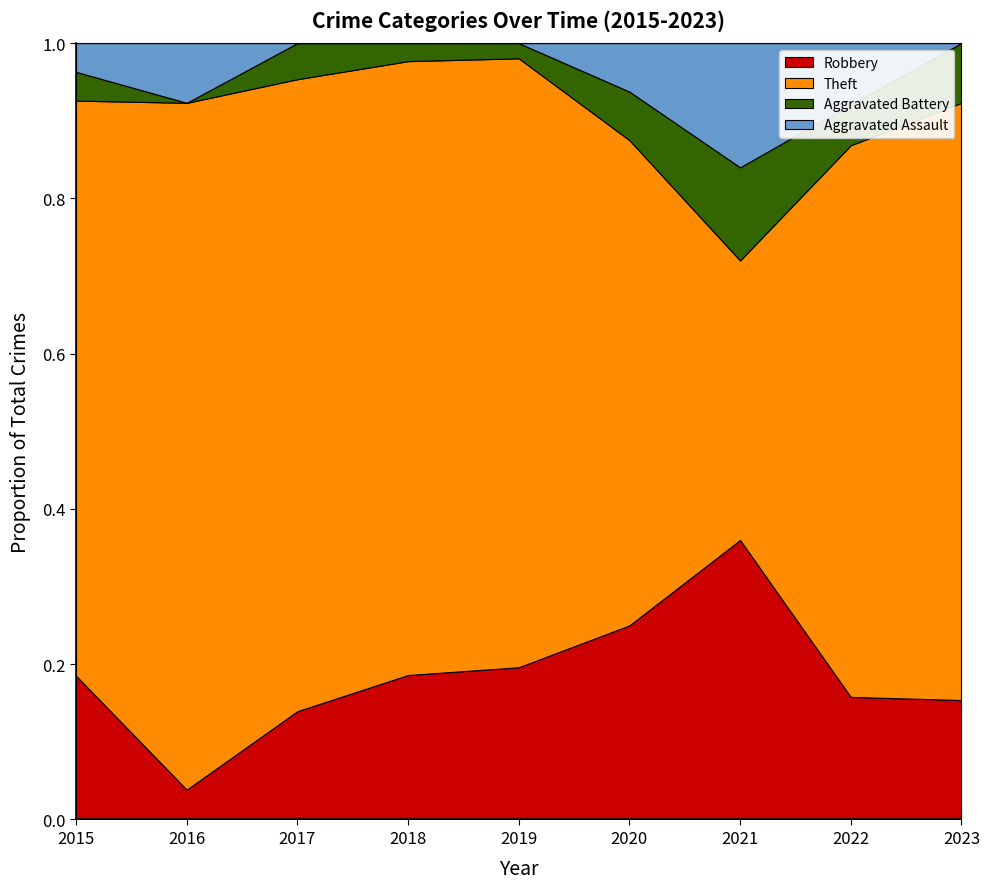

The Robbery series shows 3 at 2021. True or false?

False